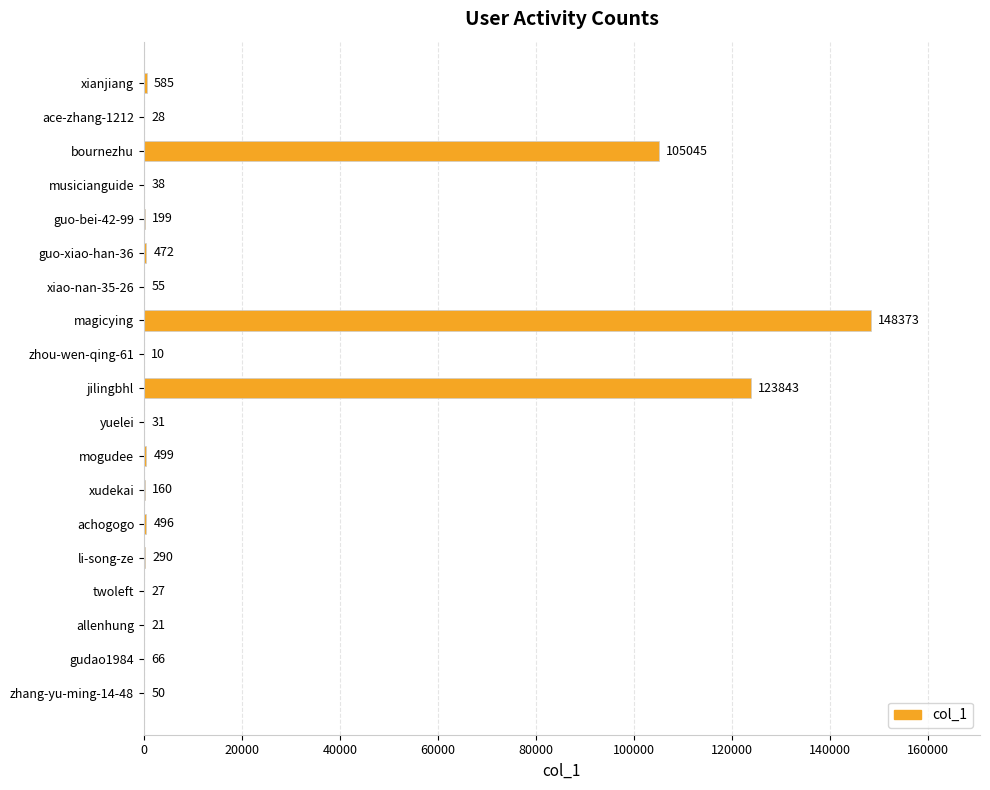

What is the greatest value displayed?

148373